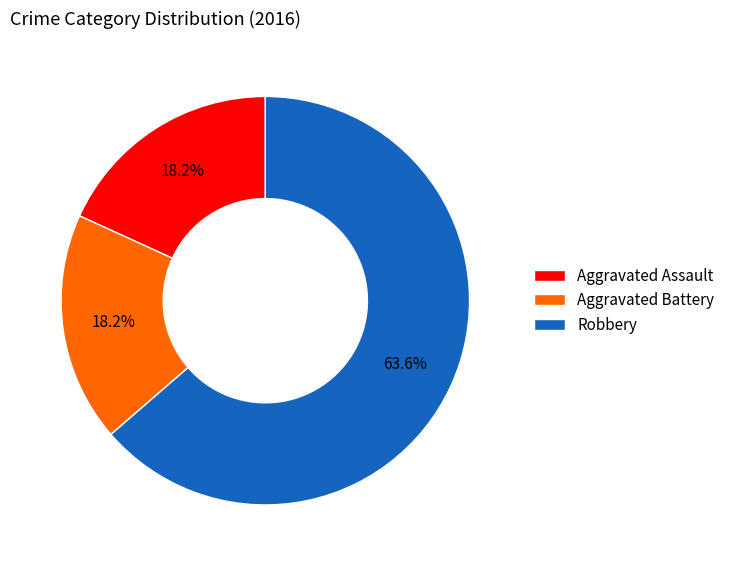

What is the largest slice in the pie chart?

Robbery